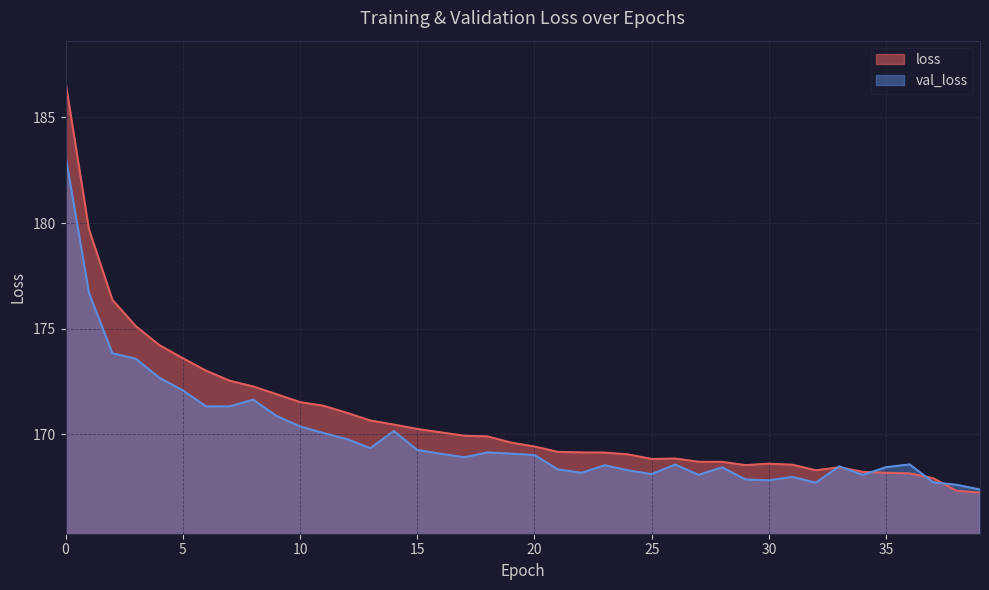

Is it true that val_loss equals 168.9 at 17?

True